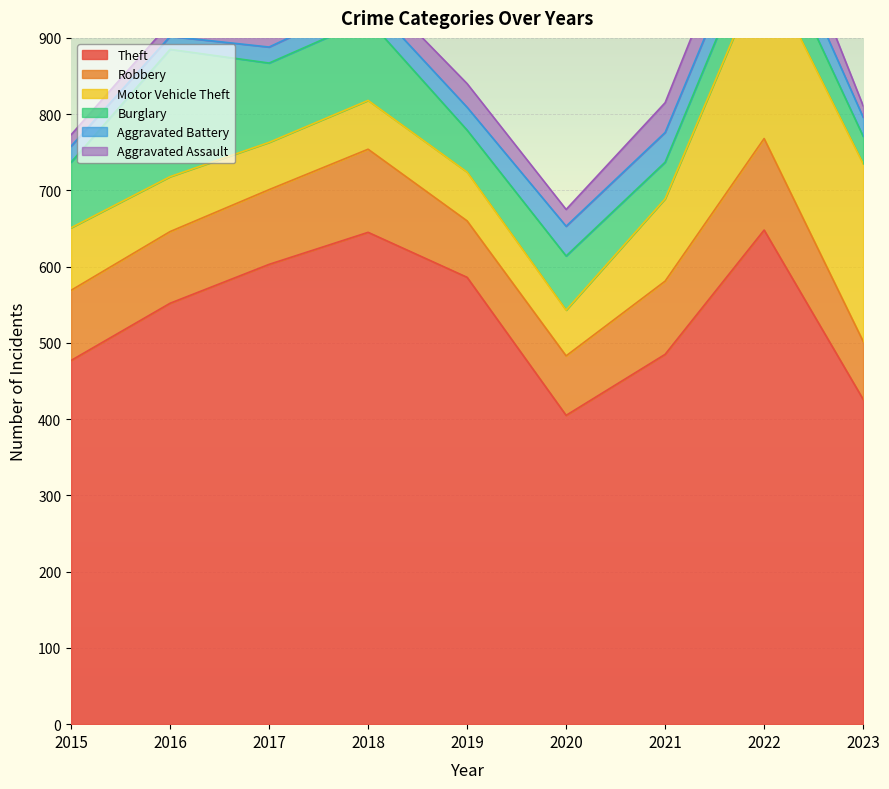

How many data points in Aggravated Assault are less than 22?

4